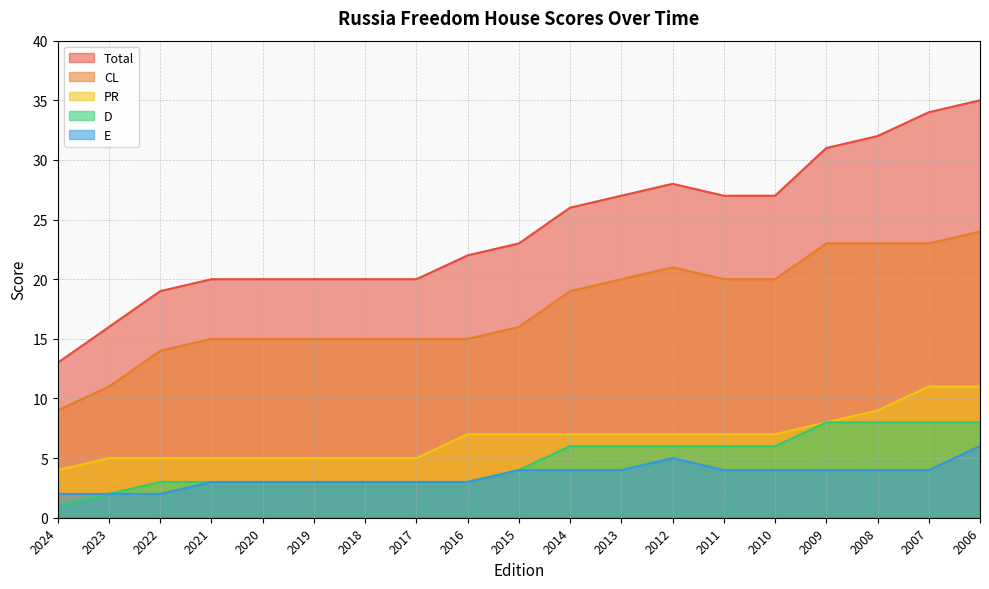

What is the highest value of the PR series?

11